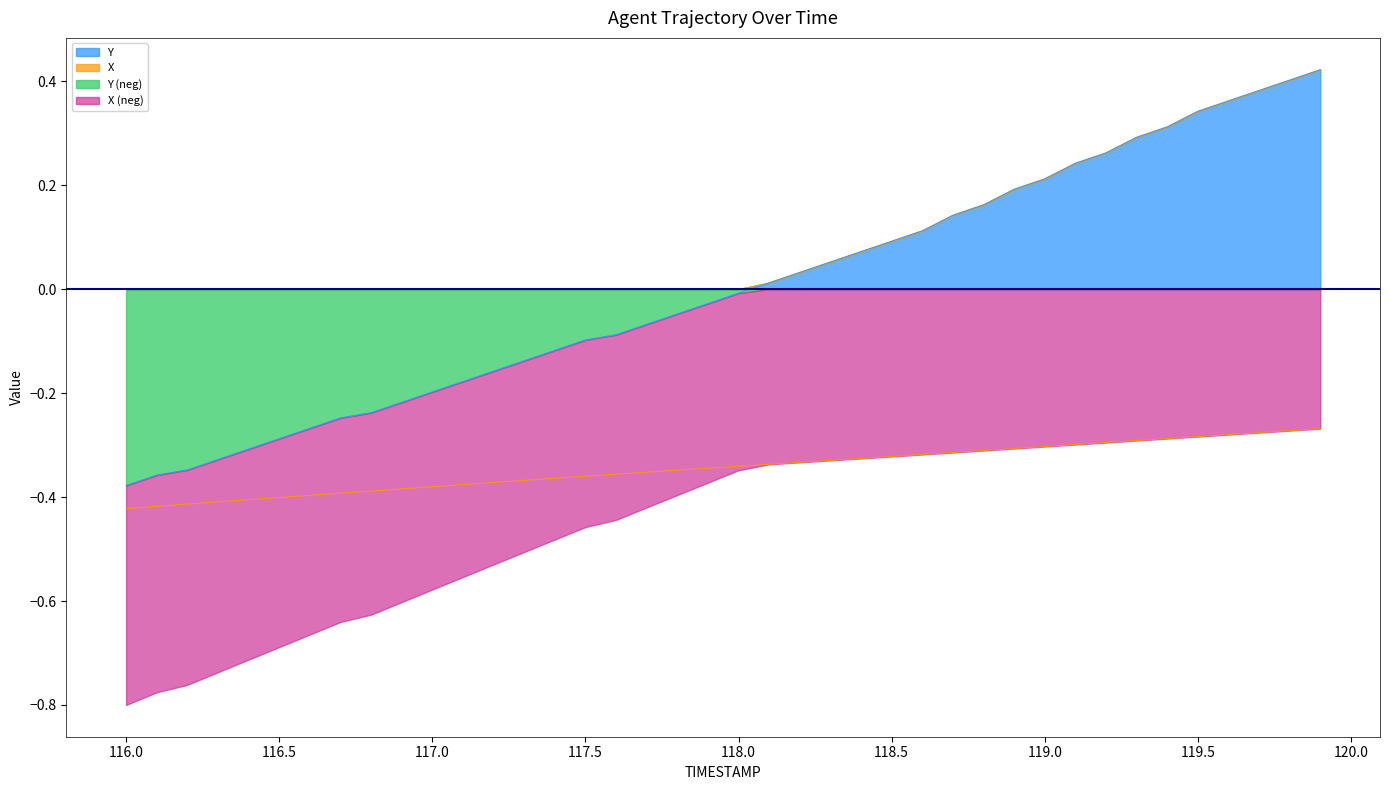

What is the label of the 14th point from the right?

118.6